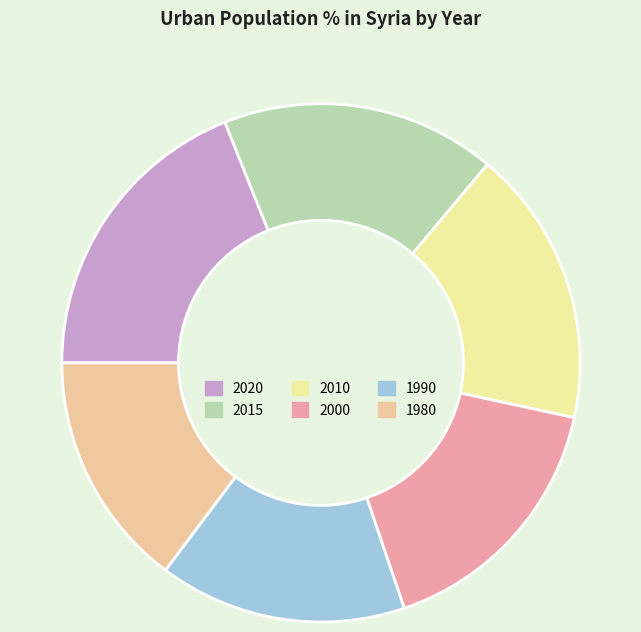

What is the smallest slice in the pie chart?

1980